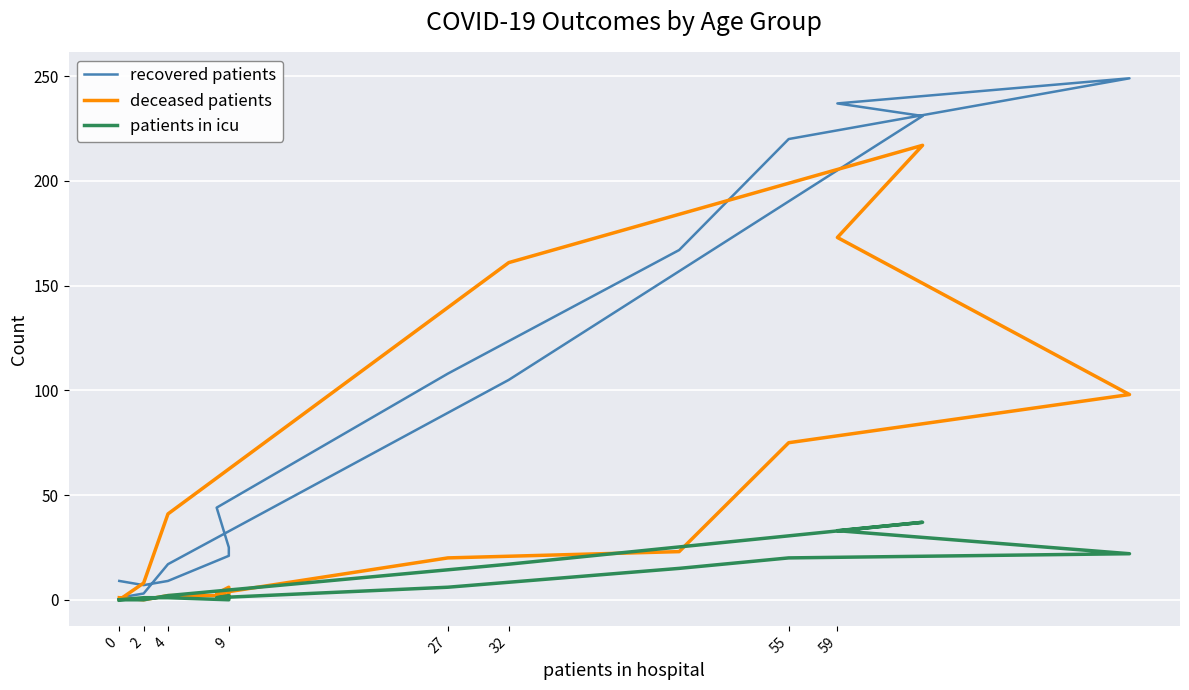

What is the greatest value displayed?

249